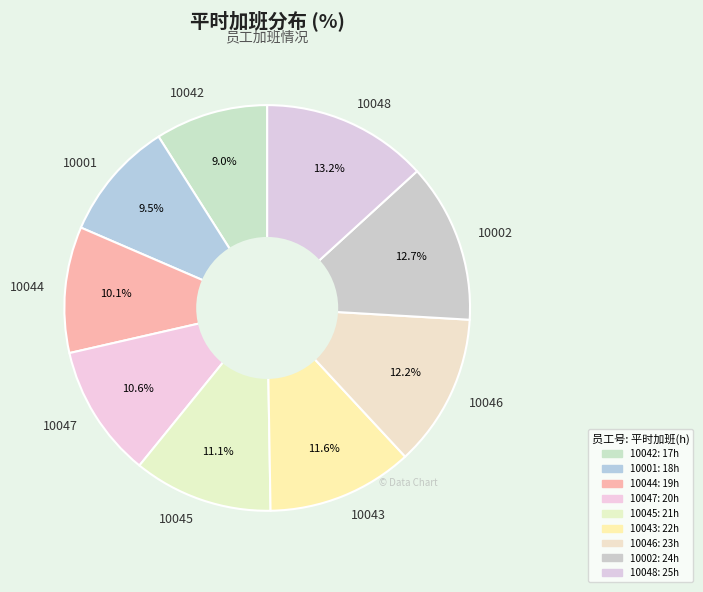

Between 10048 and 10045, which is larger?

10048